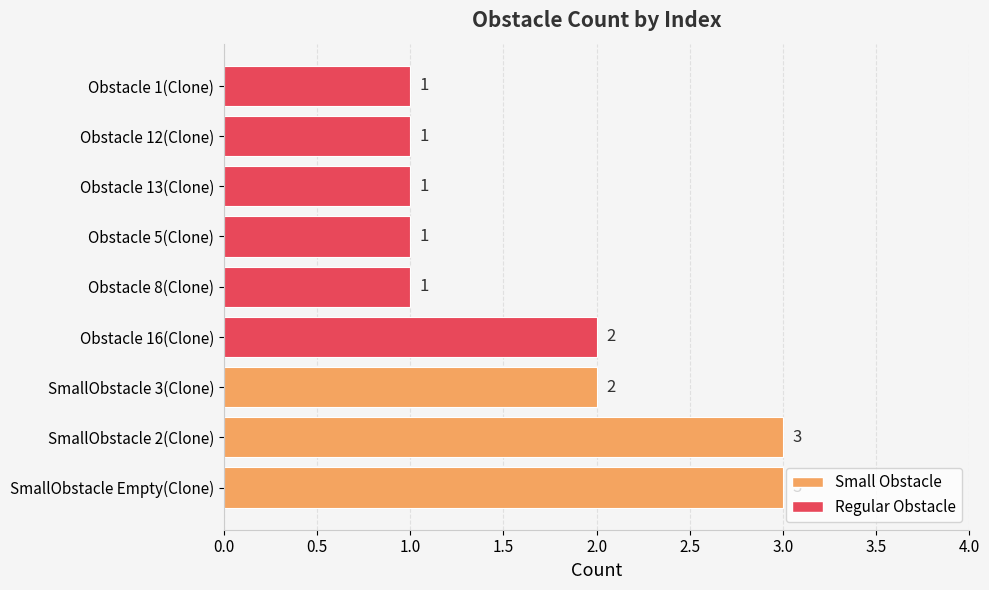

What is the sum of the values at SmallObstacle 3(Clone) and Obstacle 5(Clone)?

3